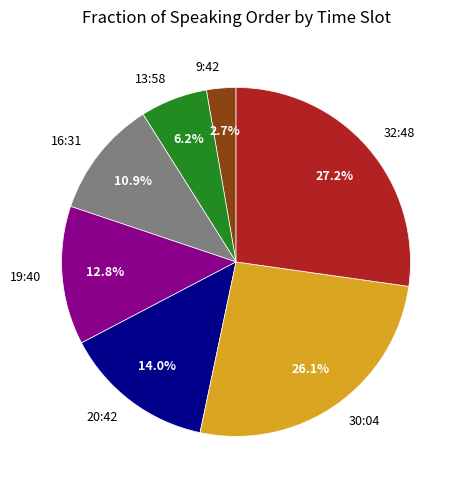

The 30:04 slice represents 14% of the pie. True or false?

False